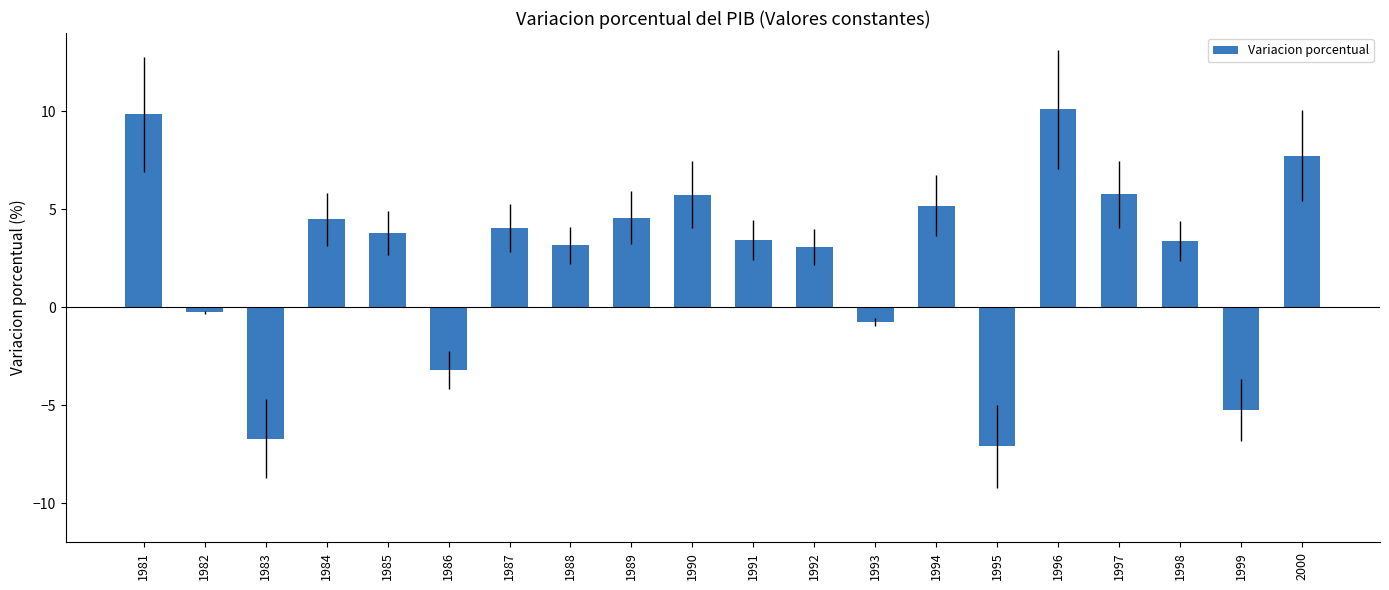

What is the difference between the maximum and minimum values?

17.2